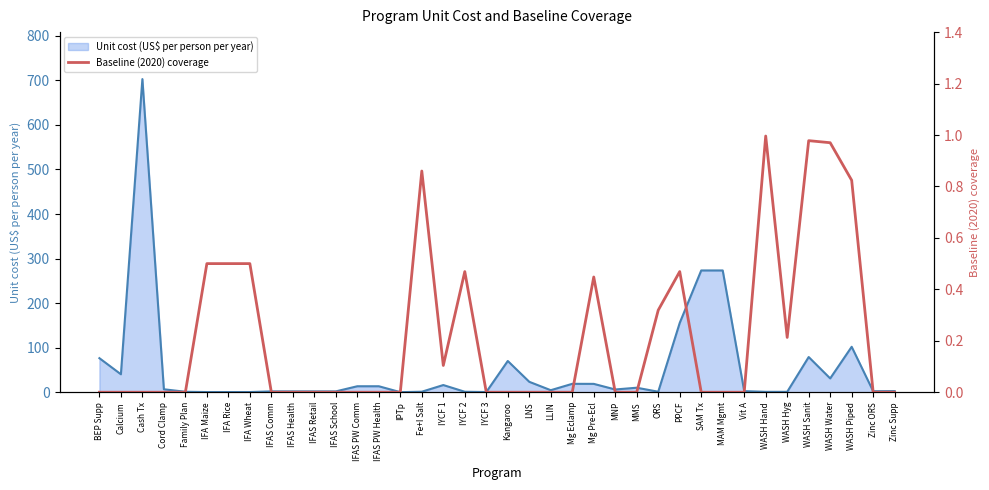

What is the sum of the values at IFAS Health and WASH Hand?

1.0